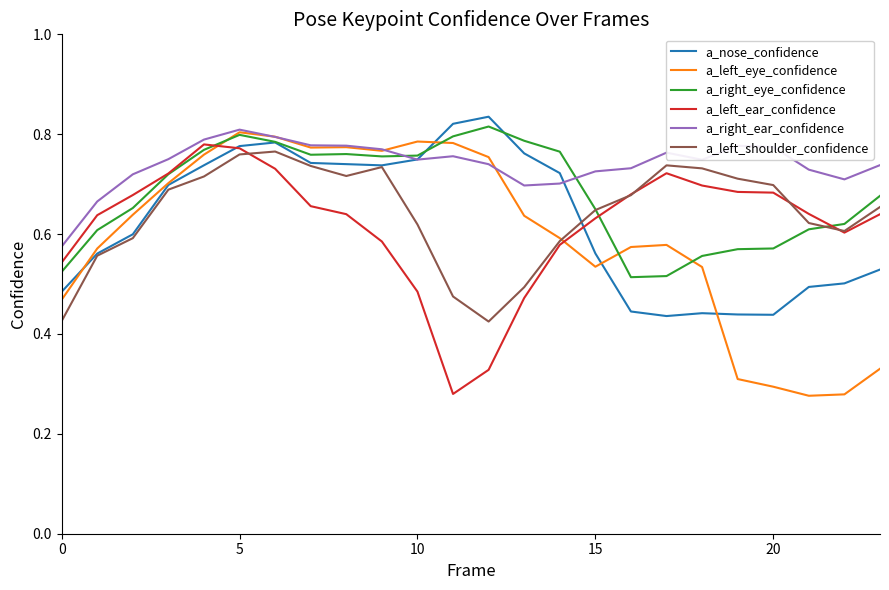

Which series has the largest total across all categories?

a_right_ear_confidence